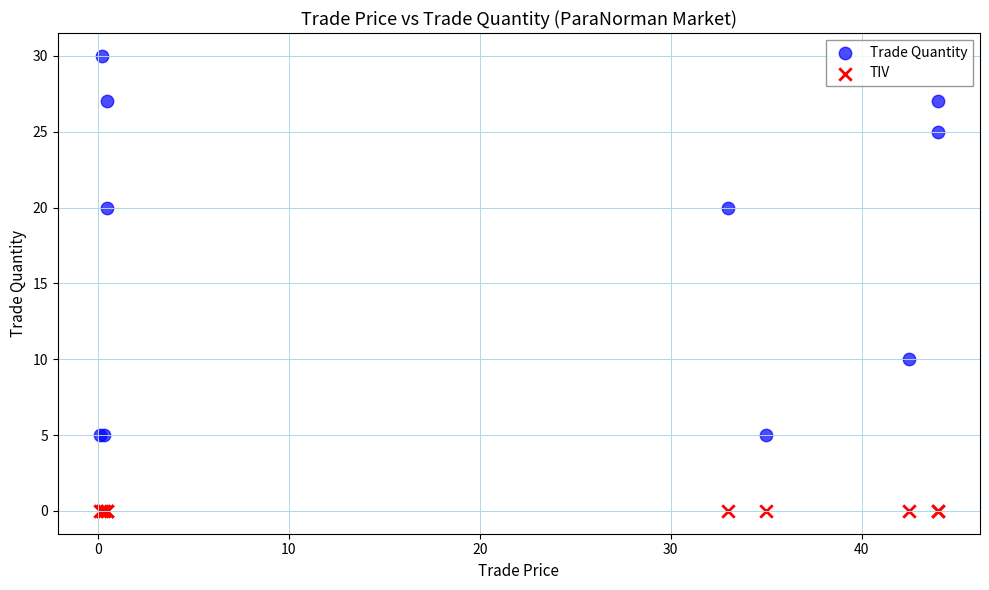

Which series reaches the minimum Y coordinate?

TIV